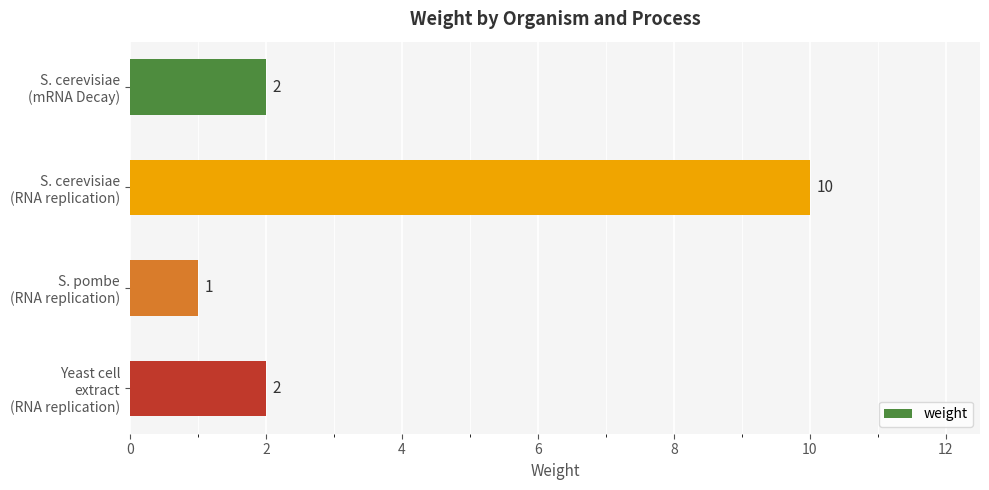

Which label corresponds to the largest value in the chart?

S. cerevisiae
(RNA replication)